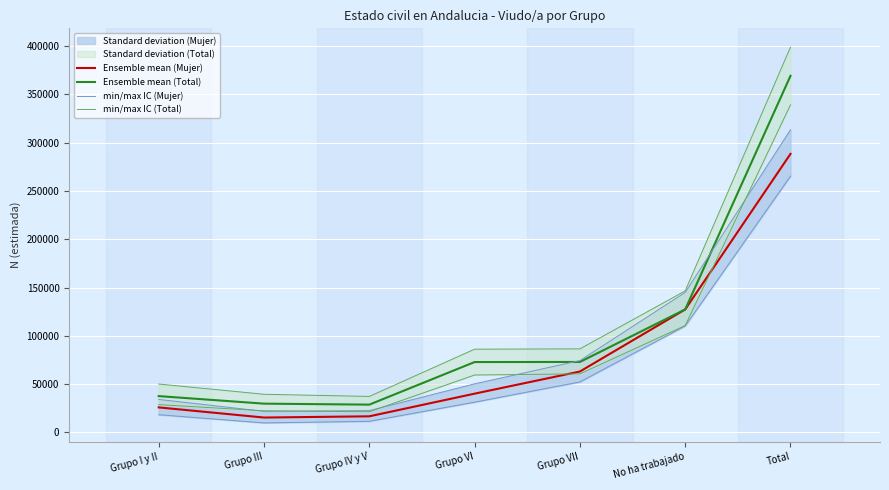

Where is the first local minimum for Ensemble mean (Mujer)?

Grupo III